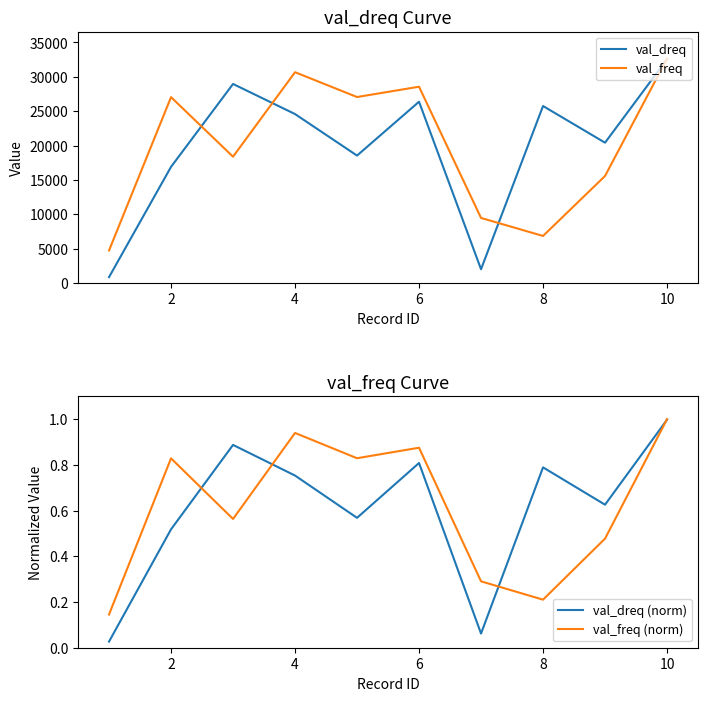

The val_dreq (norm) series shows 1.2 at 6. True or false?

False